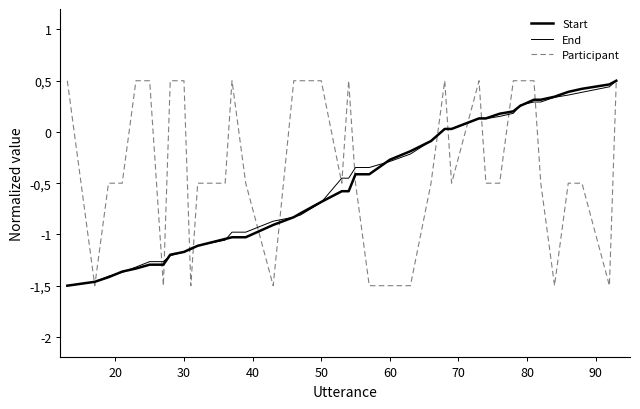

Is this an area chart (filled region under the line)?

No